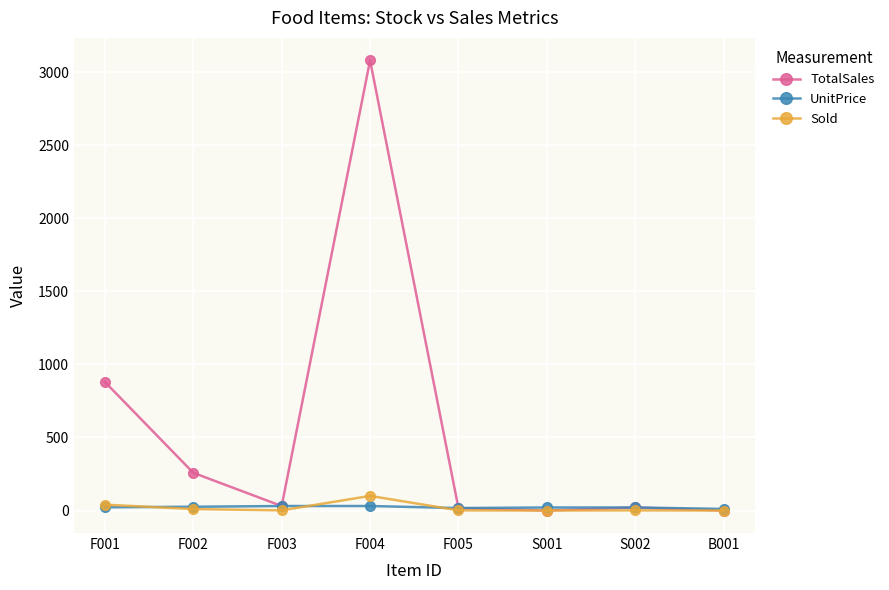

What is the highest value of the Sold series?

100.0